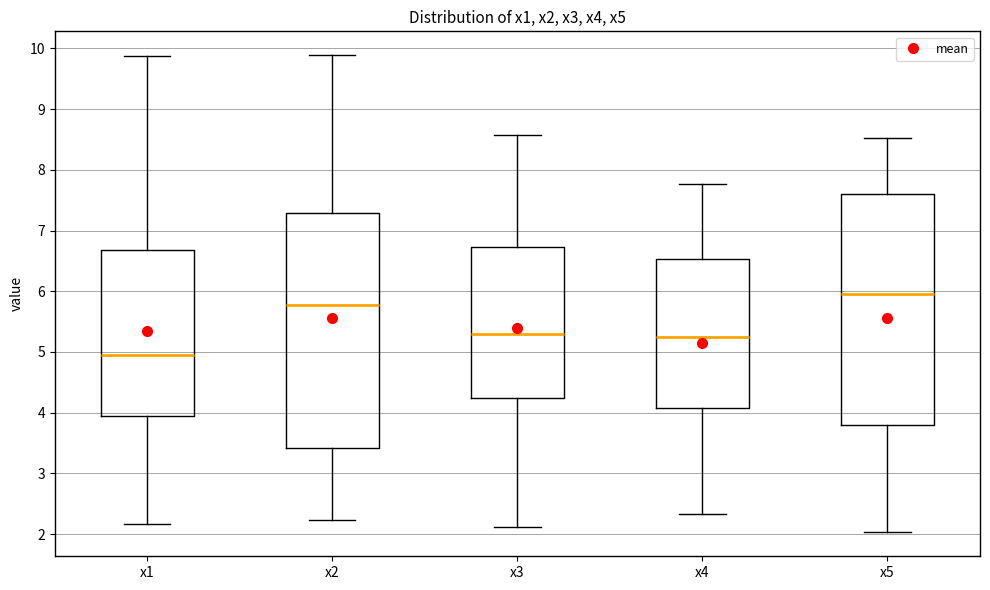

Which box has the lowest median line?

x1